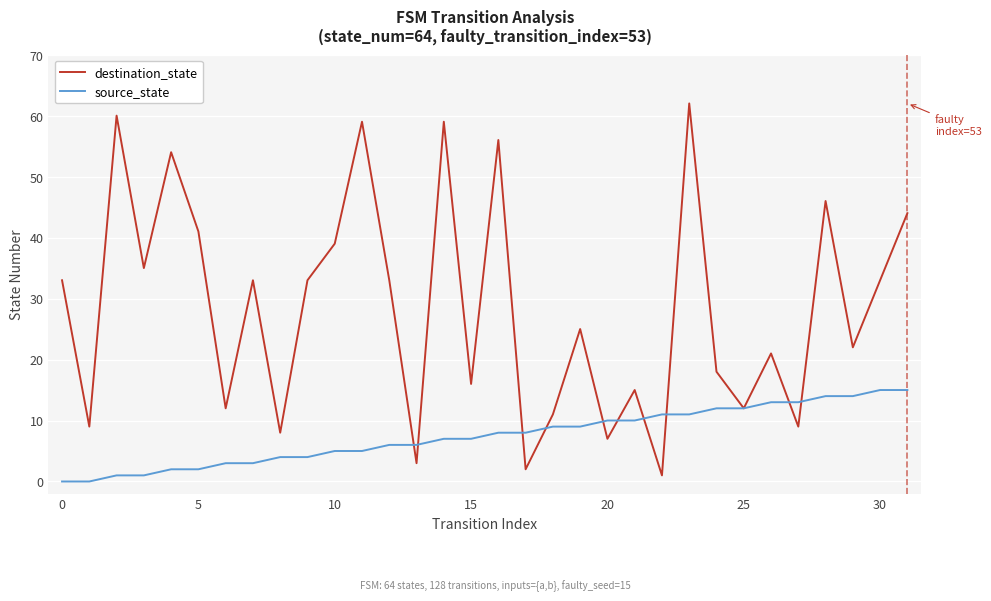

List the series in order of their overall mean, highest first.

destination_state, source_state